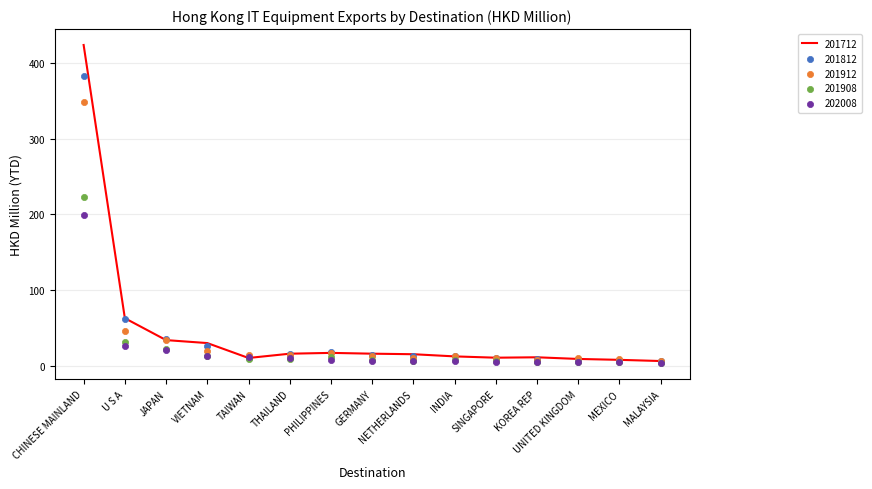

What is the total value across all series at U S A?

226.6